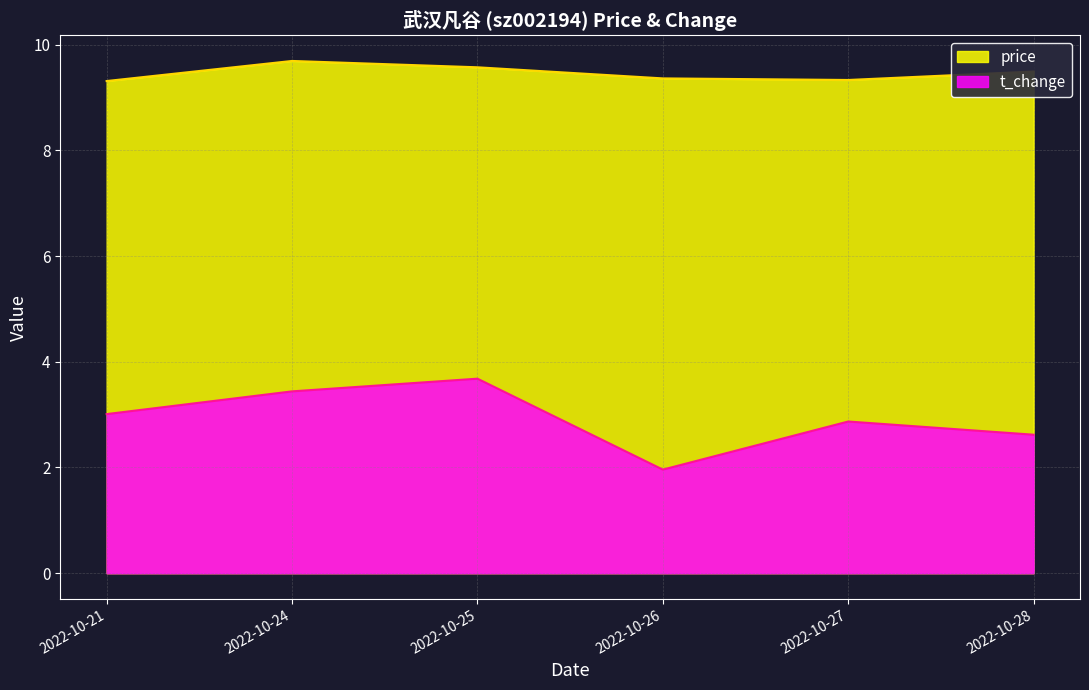

What is the value of the price point at the 3rd from the left?

9.6